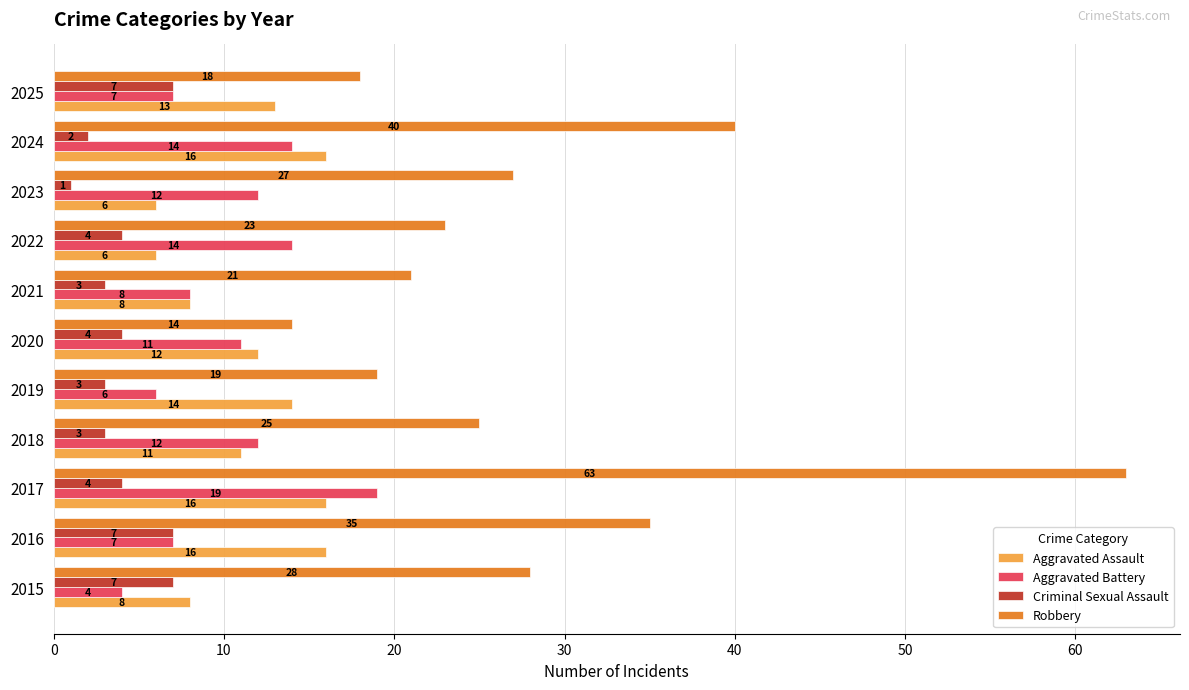

What is the sum of all Criminal Sexual Assault values?

45